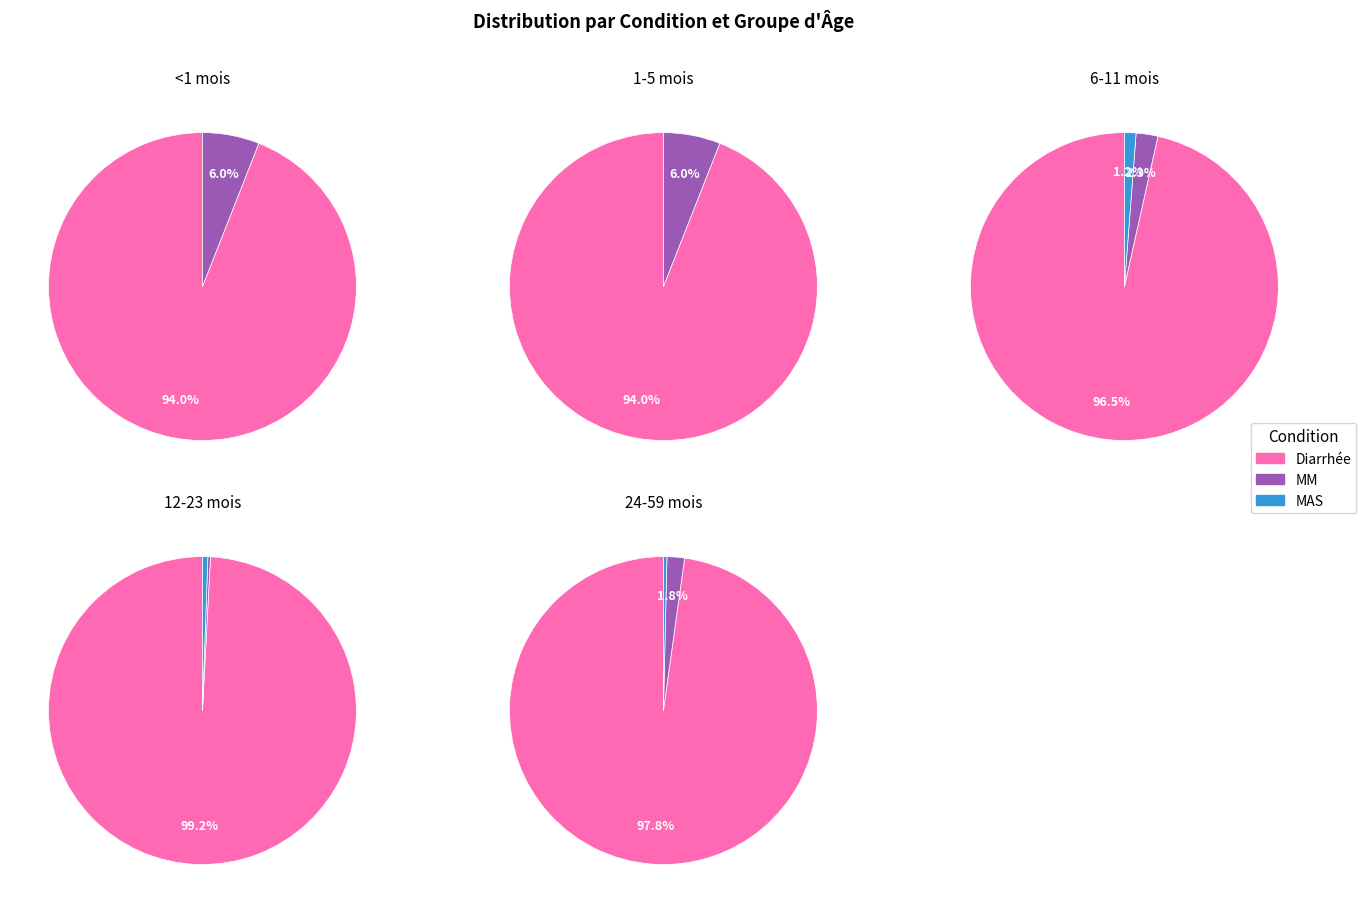

What portion of the pie excludes MAS?

100.0%